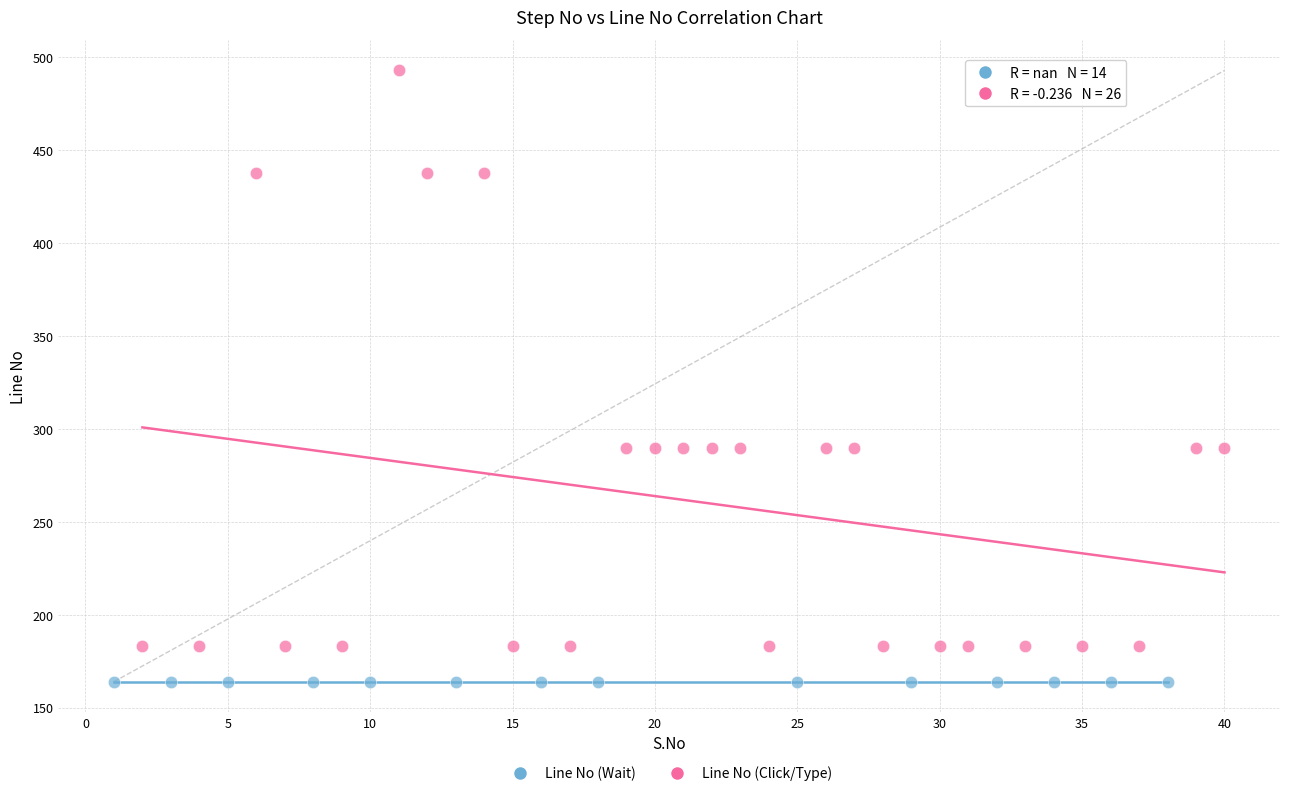

Which series reaches the minimum Y coordinate?

Line No (Wait)